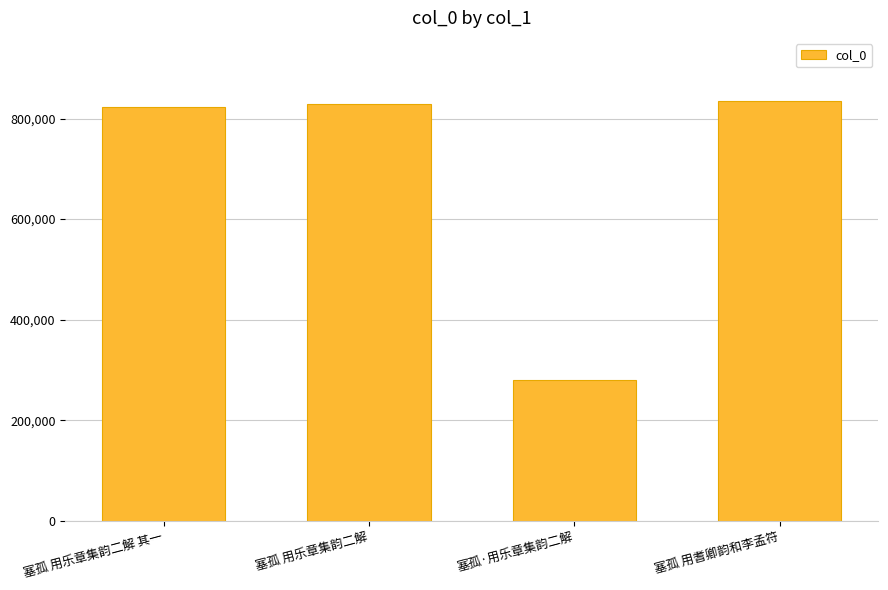

What position from the left is 塞孤 用乐章集韵二解 其一?

1